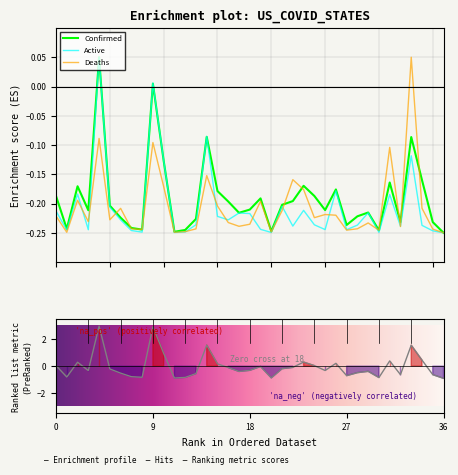

What is the smallest value displayed?

-0.2